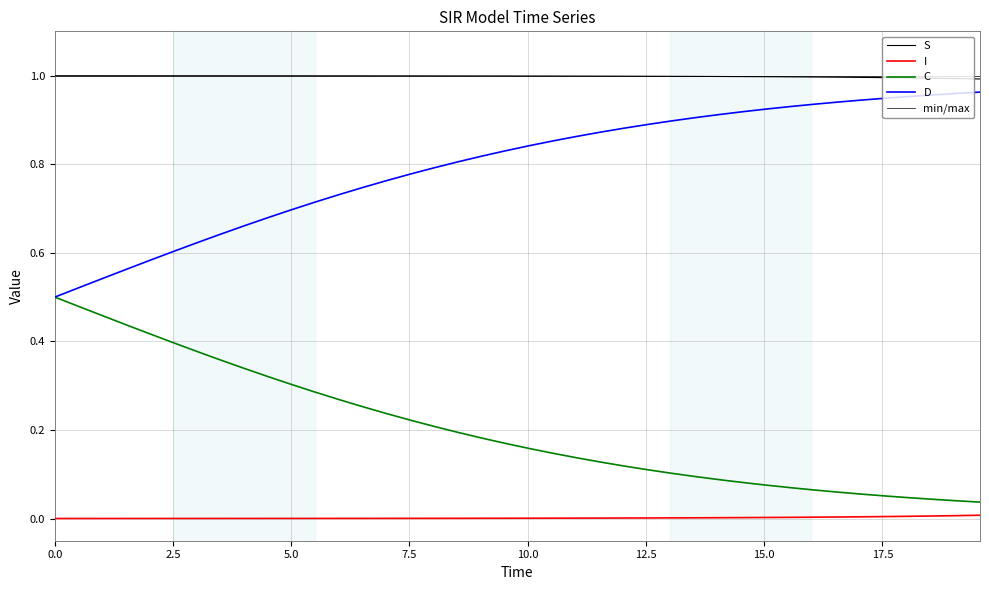

True or false: I and S intersect in this chart.

False